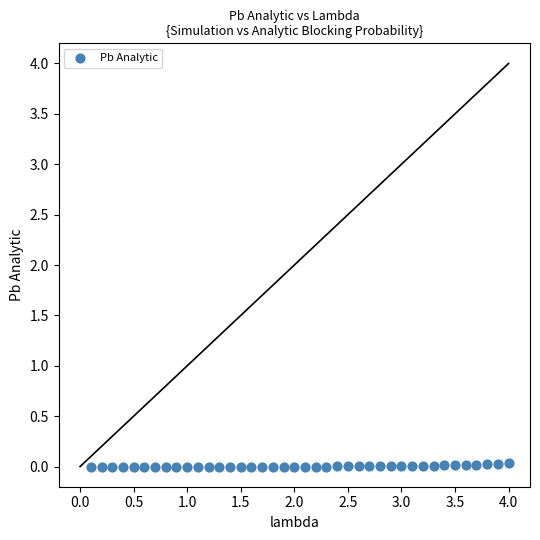

What is the range of X values (max minus min)?

3.9